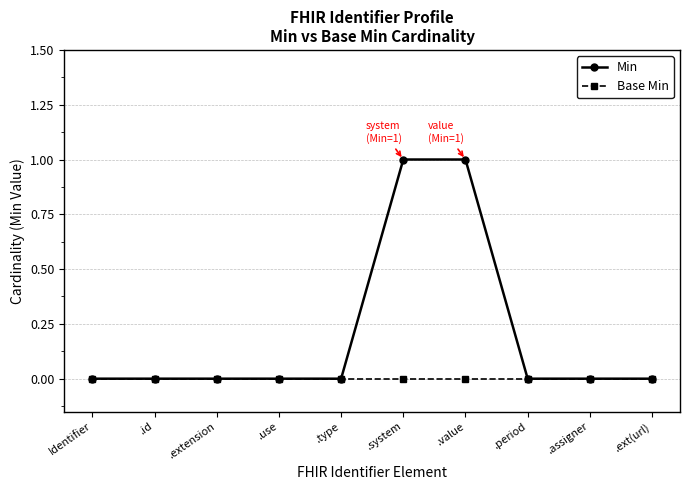

Is the value of Min at .value greater than the value of Base Min at .system?

Yes